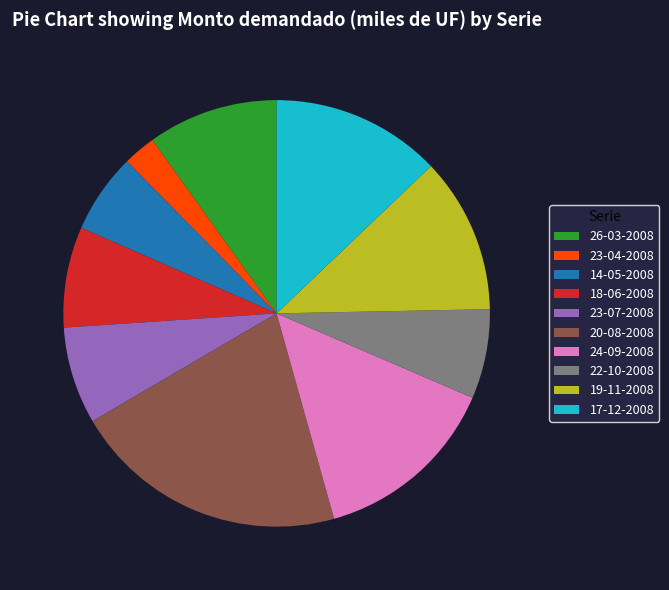

Is it true that 14-05-2008 is 6% of the pie?

True